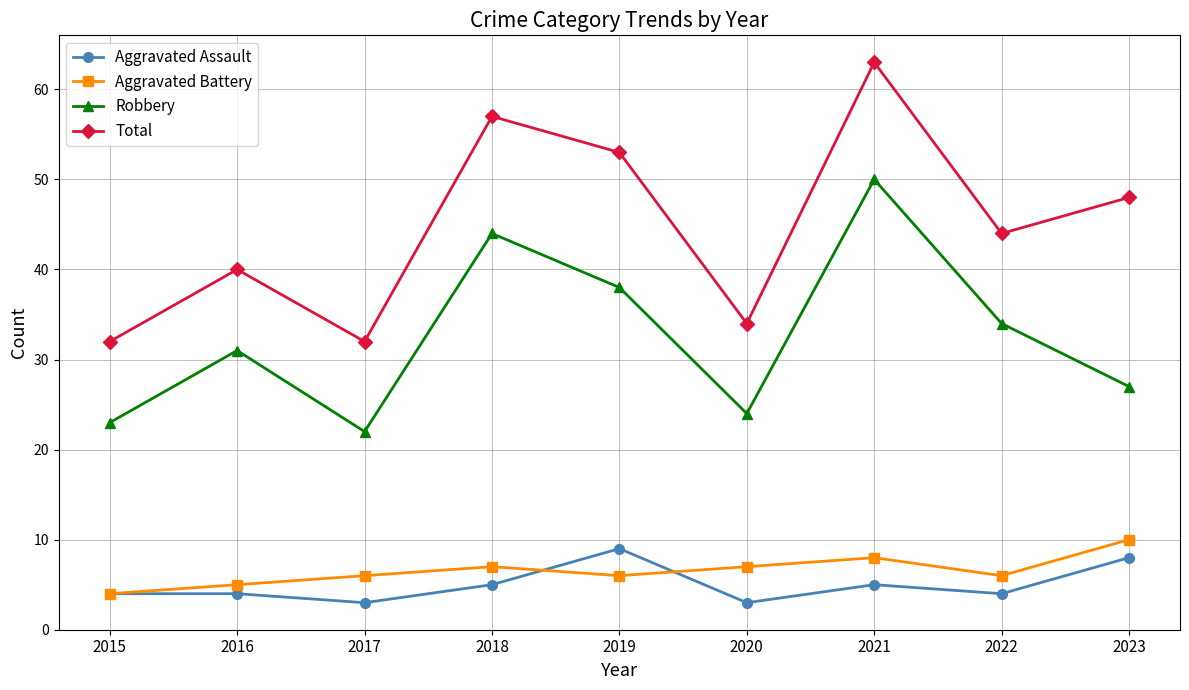

True or false: Total and Robbery intersect in this chart.

False